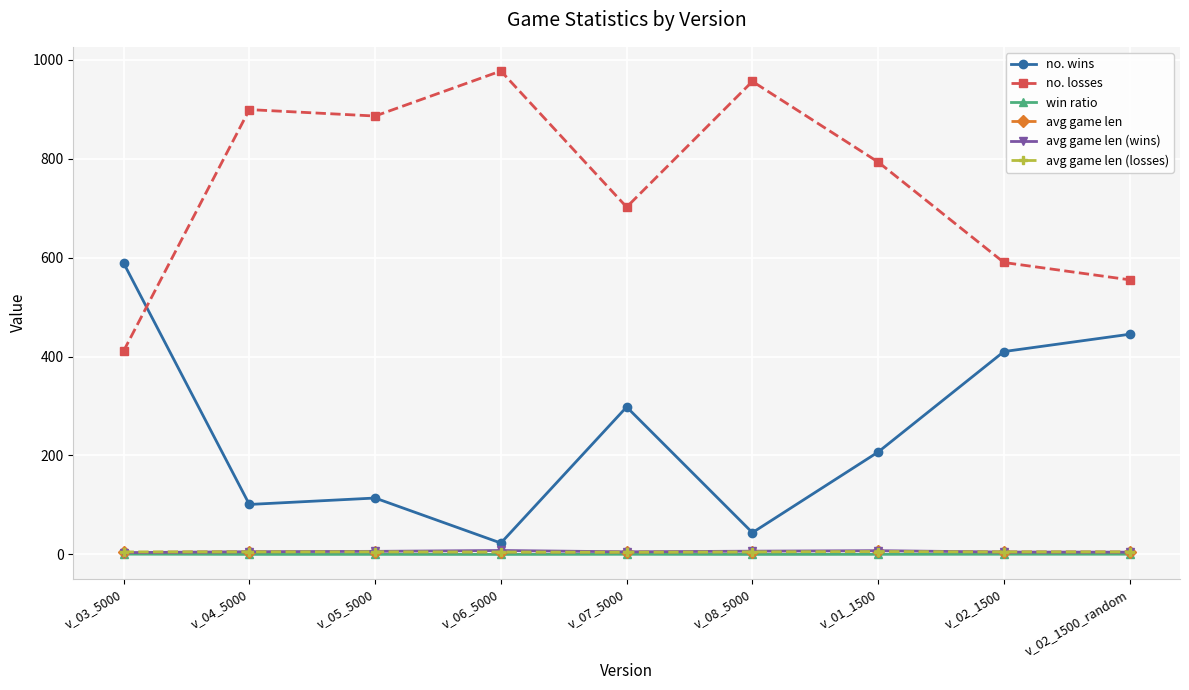

Which series has the largest total across all categories?

no. losses